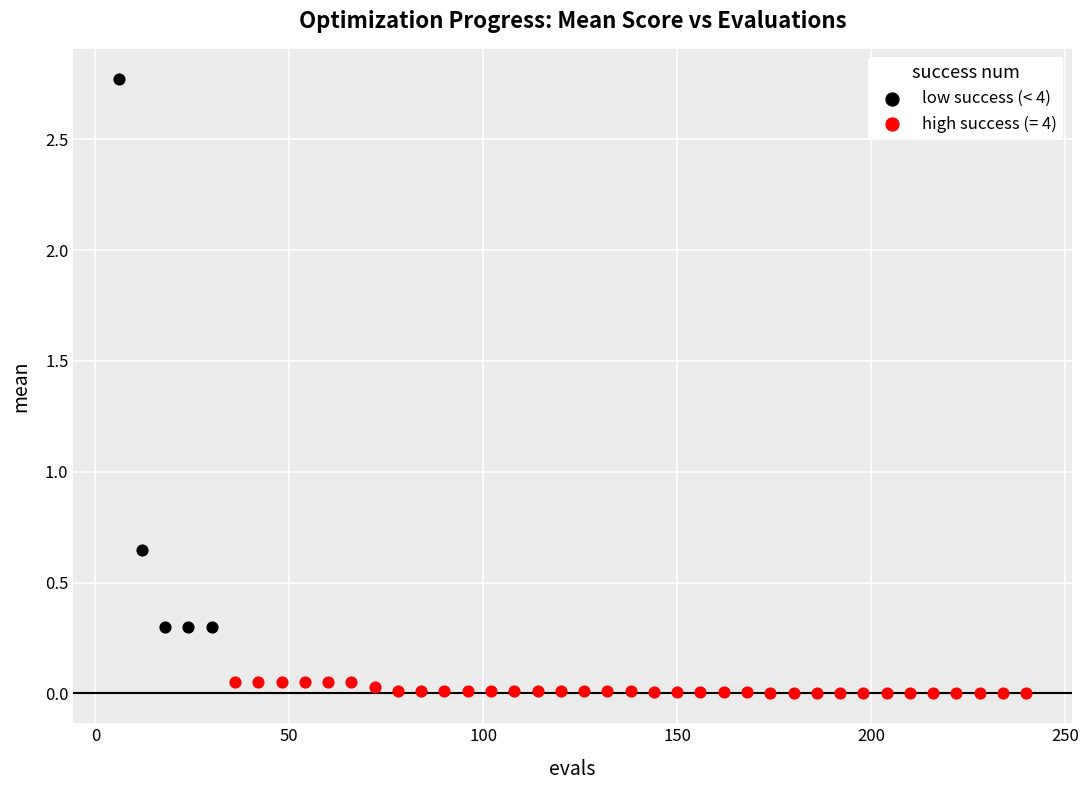

Which series has the largest Y range (max minus min)?

low success (< 4)